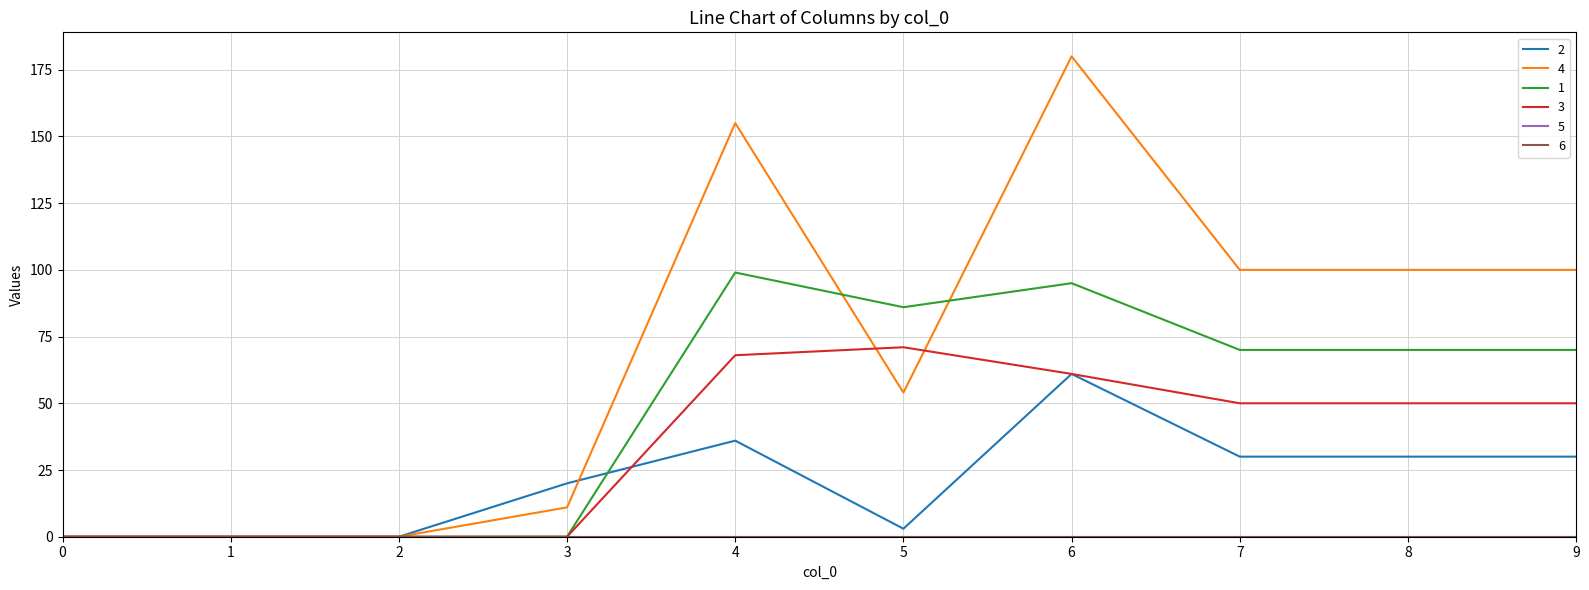

Which has a higher value, 6 or 0?

6